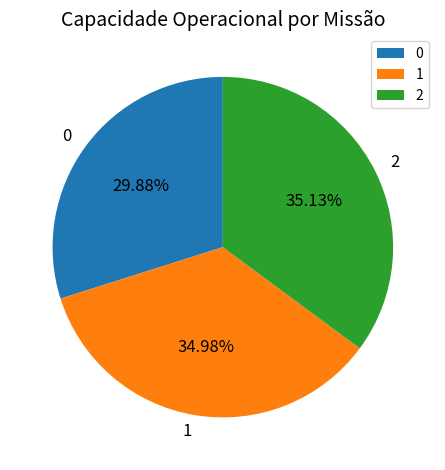

Is 0 the majority of the pie?

No